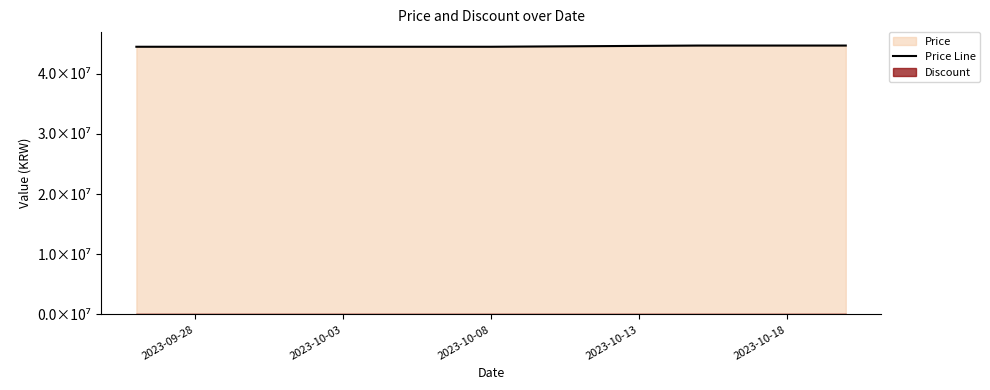

Reading left to right, what are all the values shown in this chart?

44490000	44490000	44490000	44490000	44490000	44490000	44490000	44490000	44490000	44490000	44490000	44490000	44490000	44690000	44690000	44690000	44690000	44690000	44690000